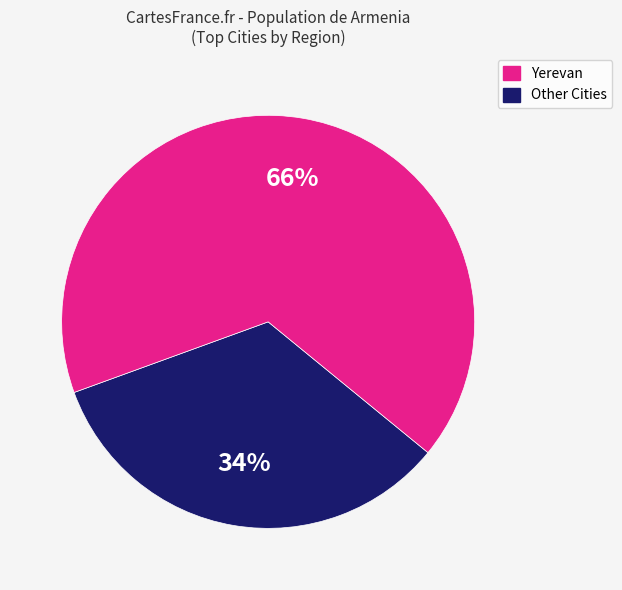

To the nearest percent, what is the average slice percentage?

50%